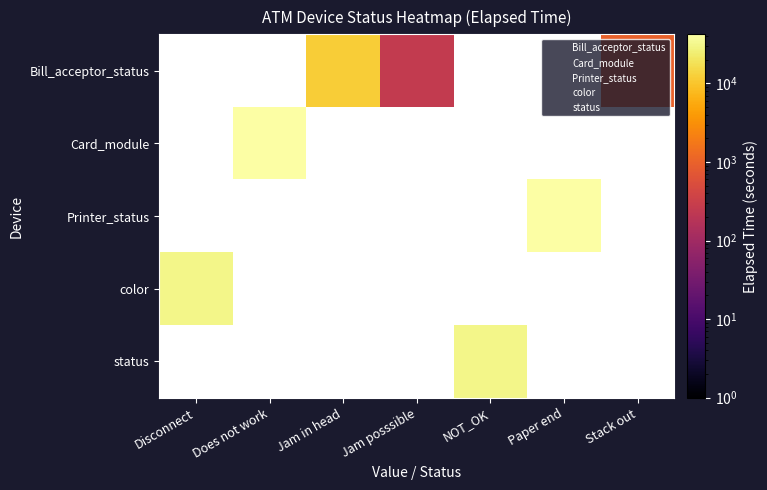

True or false: Printer_status has a value of 42149 at Paper end.

True